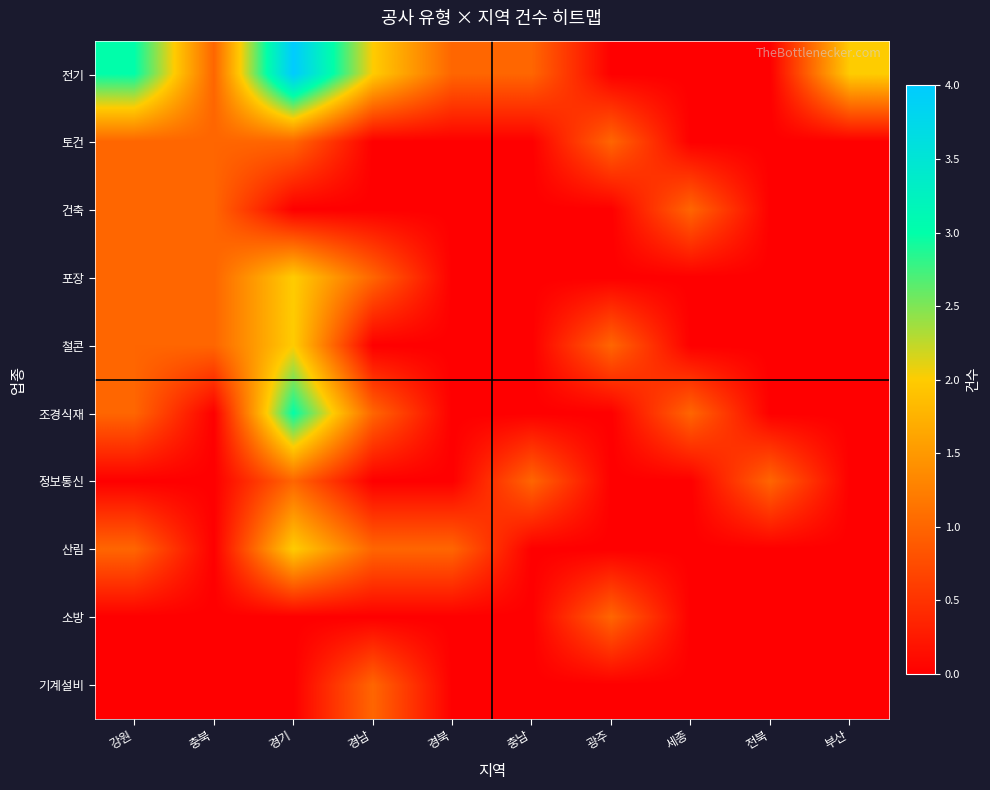

Reading left to right, extract all data points from this chart.

전기: 강원=3	충북=1	경기=4	경남=2	경북=1	충남=1	광주=0	세종=0	전북=0	부산=2
토건: 강원=1	충북=1	경기=1	경남=0	경북=0	충남=0	광주=1	세종=0	전북=0	부산=0
건축: 강원=1	충북=1	경기=0	경남=0	경북=0	충남=0	광주=0	세종=1	전북=0	부산=0
포장: 강원=1	충북=1	경기=2	경남=1	경북=0	충남=0	광주=0	세종=0	전북=0	부산=0
철콘: 강원=1	충북=1	경기=2	경남=0	경북=0	충남=0	광주=1	세종=0	전북=0	부산=0
조경식재: 강원=1	충북=0	경기=3	경남=1	경북=0	충남=0	광주=0	세종=1	전북=0	부산=0
정보통신: 강원=0	충북=0	경기=1	경남=0	경북=0	충남=1	광주=0	세종=0	전북=1	부산=0
산림: 강원=1	충북=0	경기=2	경남=1	경북=1	충남=0	광주=0	세종=0	전북=0	부산=0
소방: 강원=0	충북=0	경기=0	경남=0	경북=0	충남=0	광주=1	세종=0	전북=0	부산=0
기계설비: 강원=0	충북=0	경기=0	경남=1	경북=0	충남=0	광주=0	세종=0	전북=0	부산=0